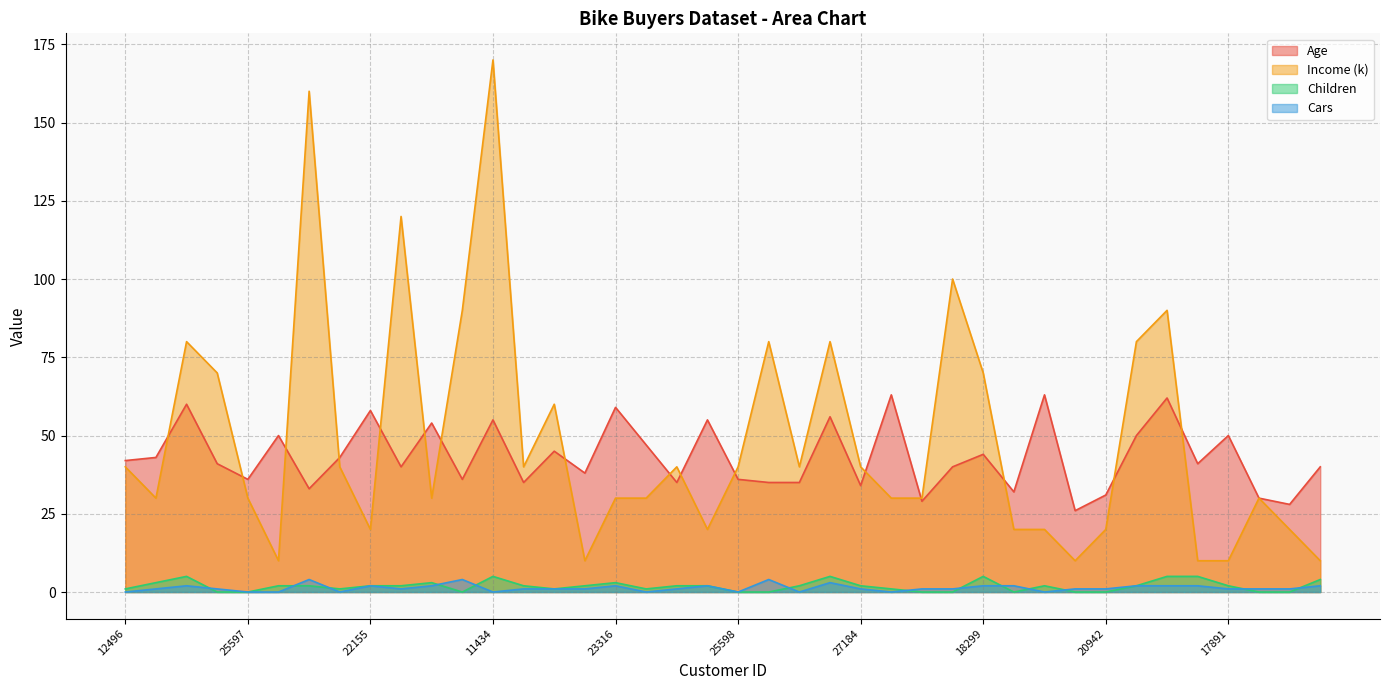

What are all the series names shown in the legend?

Age, Income (k), Children, Cars